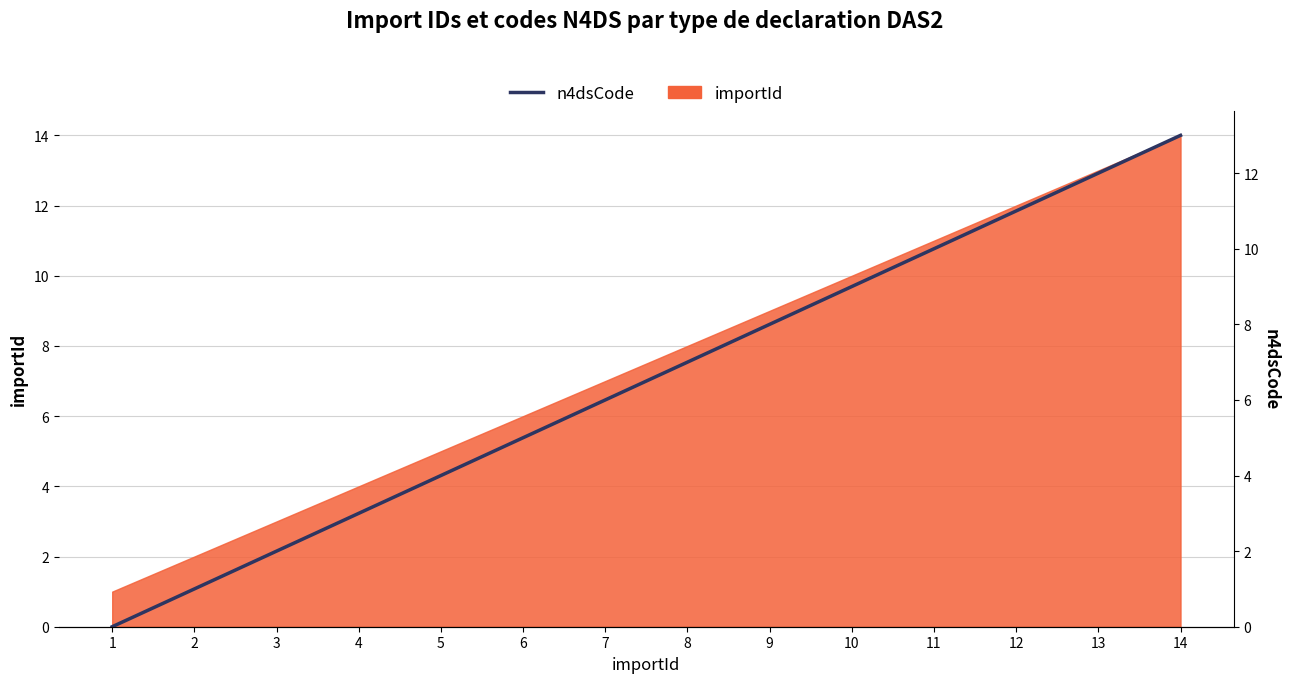

How many positive values are there?

13